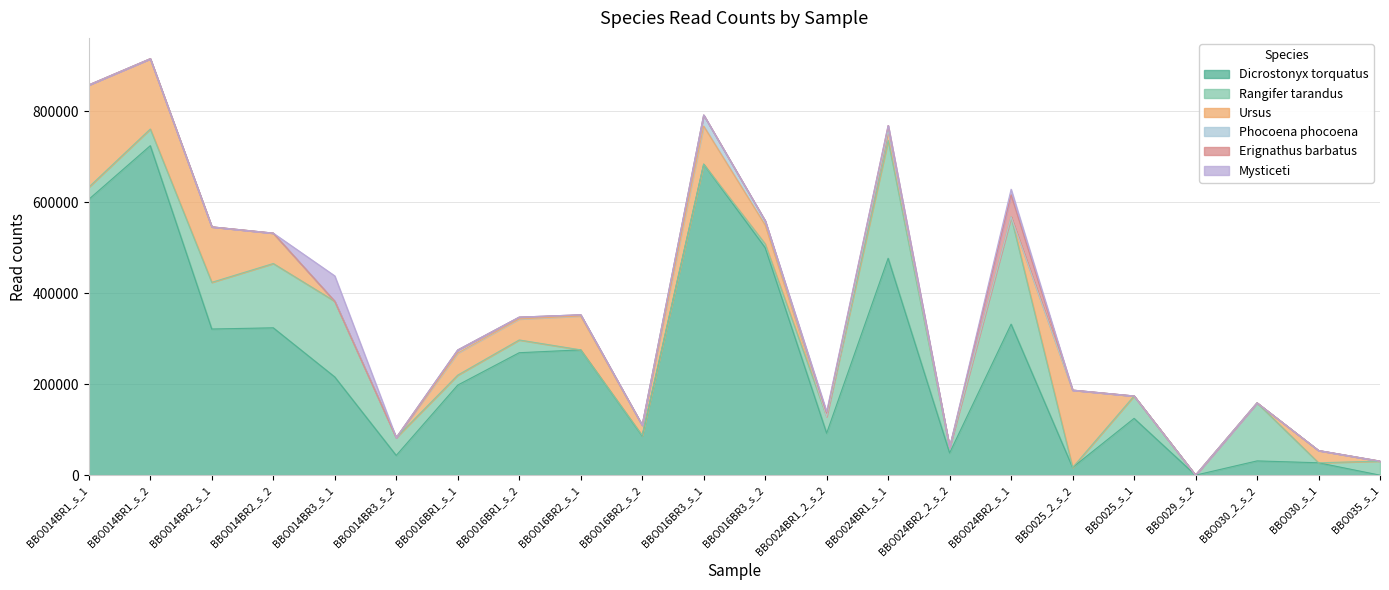

Rank the categories by Rangifer tarandus value from lowest to highest.

BBO016BR2_s_1, BBO016BR3_s_1, BBO025_2_s_2, BBO029_s_2, BBO030_s_1, BBO016BR2_s_2, BBO016BR3_s_2, BBO024BR2_2_s_2, BBO016BR1_s_1, BBO014BR1_s_1, BBO016BR1_s_2, BBO035_s_1, BBO014BR1_s_2, BBO024BR1_2_s_2, BBO014BR3_s_2, BBO025_s_1, BBO014BR2_s_1, BBO030_2_s_2, BBO014BR2_s_2, BBO014BR3_s_1, BBO024BR2_s_1, BBO024BR1_s_1